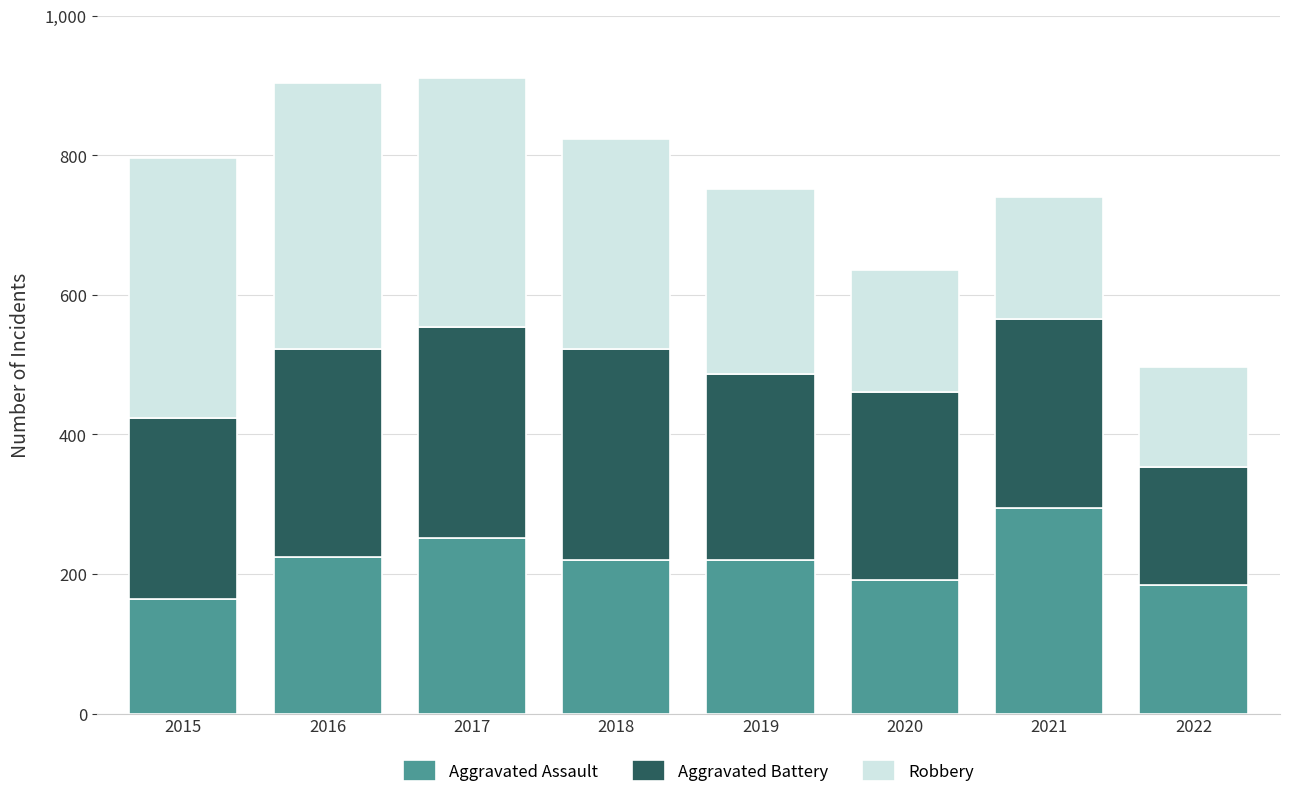

How many series are shown in this chart?

3